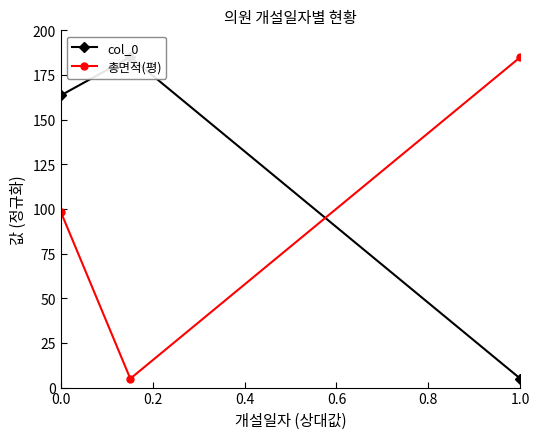

What is the maximum value for 총면적(평)?

185.0